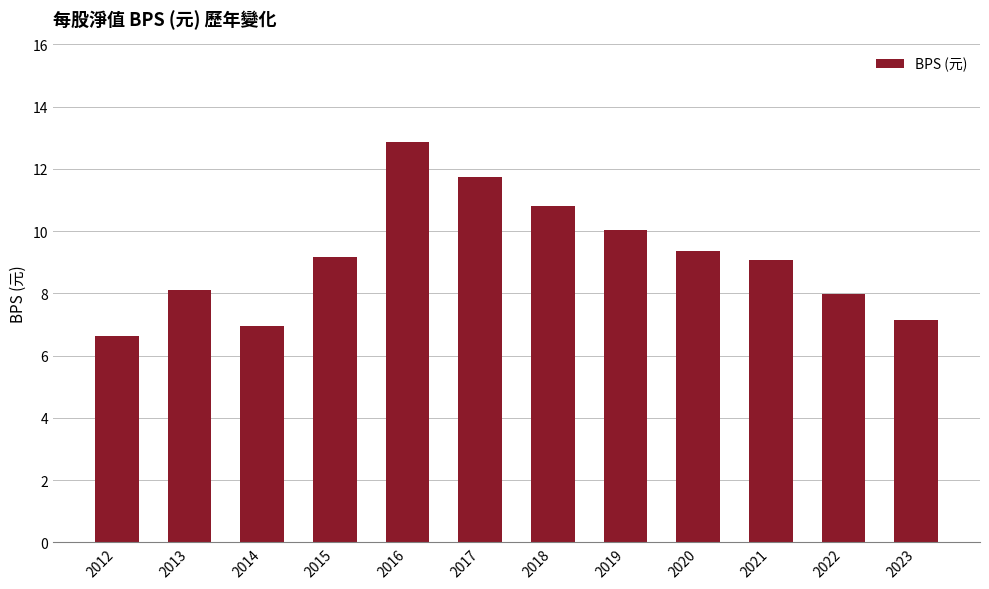

Does the chart contain any negative values?

No